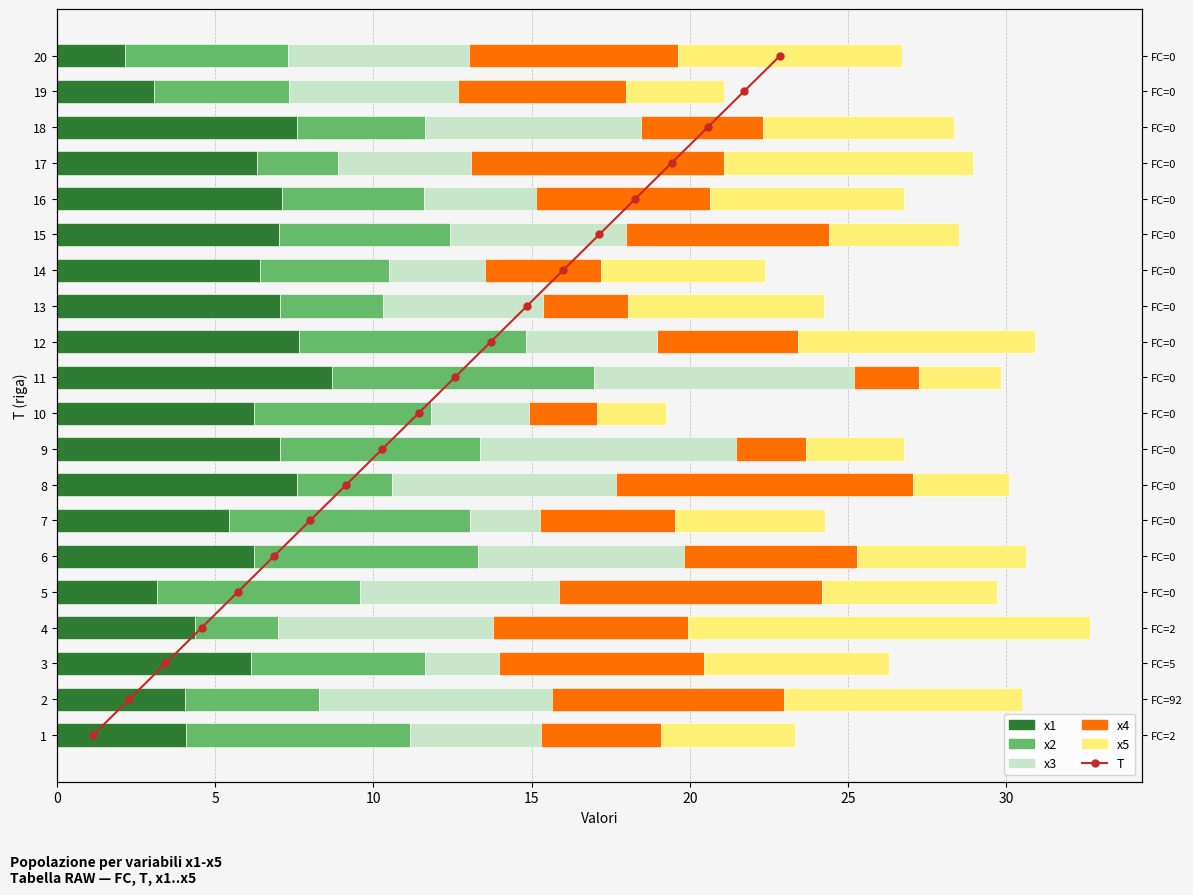

What are all the series names shown in the legend?

x1, x2, x3, x4, x5, T